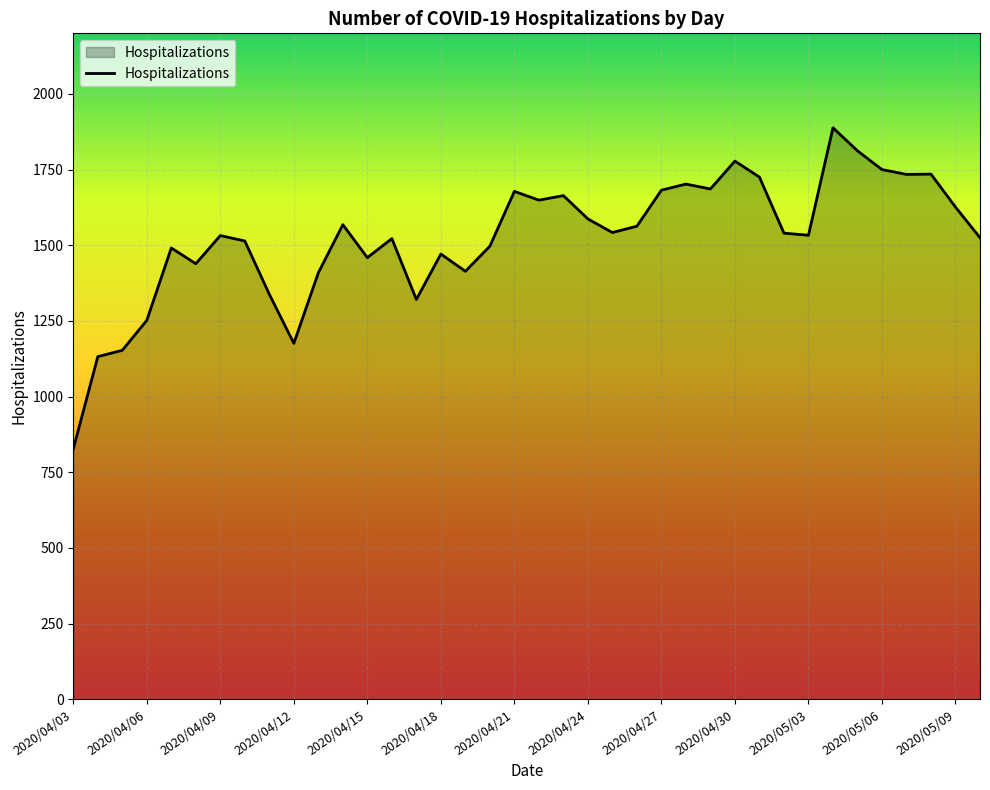

What is the maximum value shown in the chart?

1888